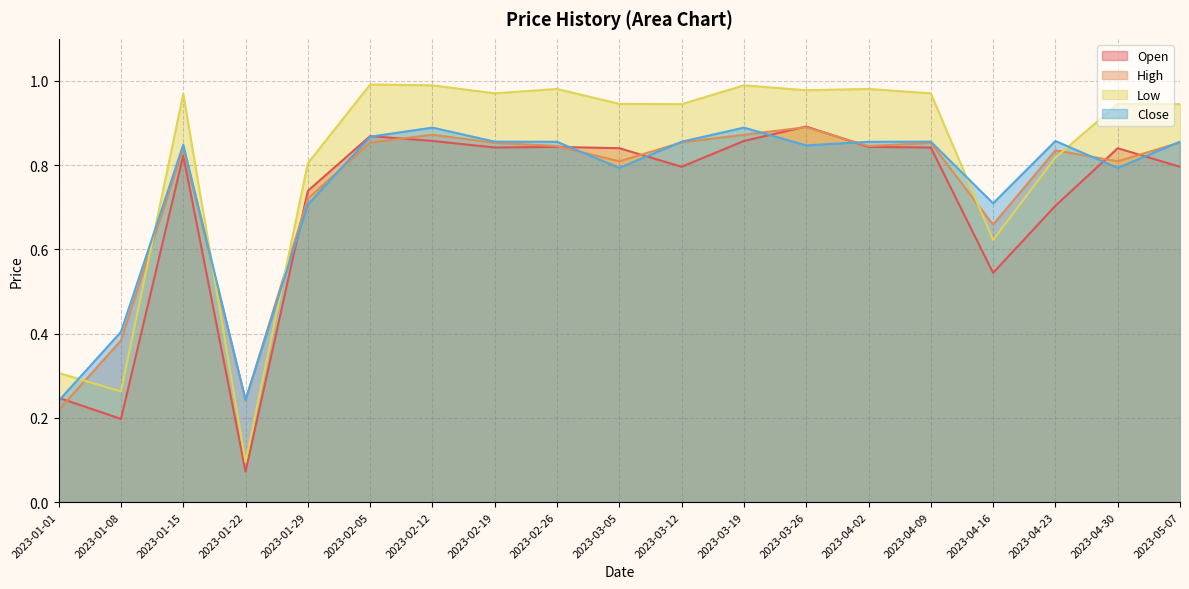

Which label corresponds to the smallest value in the chart?

2023-01-22